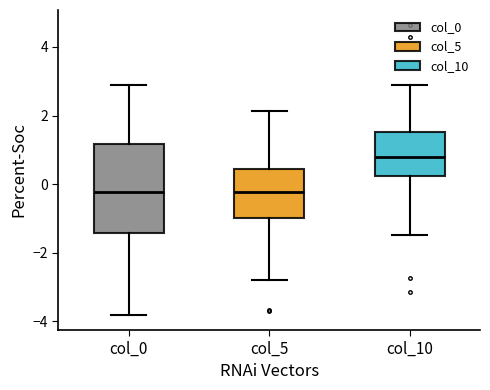

Reading left to right, transcribe this box plot: for each box, give where its median line is, the range the box spans, and where its two whiskers end, as read against the y-axis. The values are not printed on the chart, so give them approximately, as read against the axis.

col_0: median -0.2, box -1.4 to 1.2, whiskers -3.8 to 2.8
col_5: median -0.2, box -1.0 to 0.4, whiskers -2.8 to 2.2
col_10: median 0.8, box 0.2 to 1.6, whiskers -1.4 to 2.8